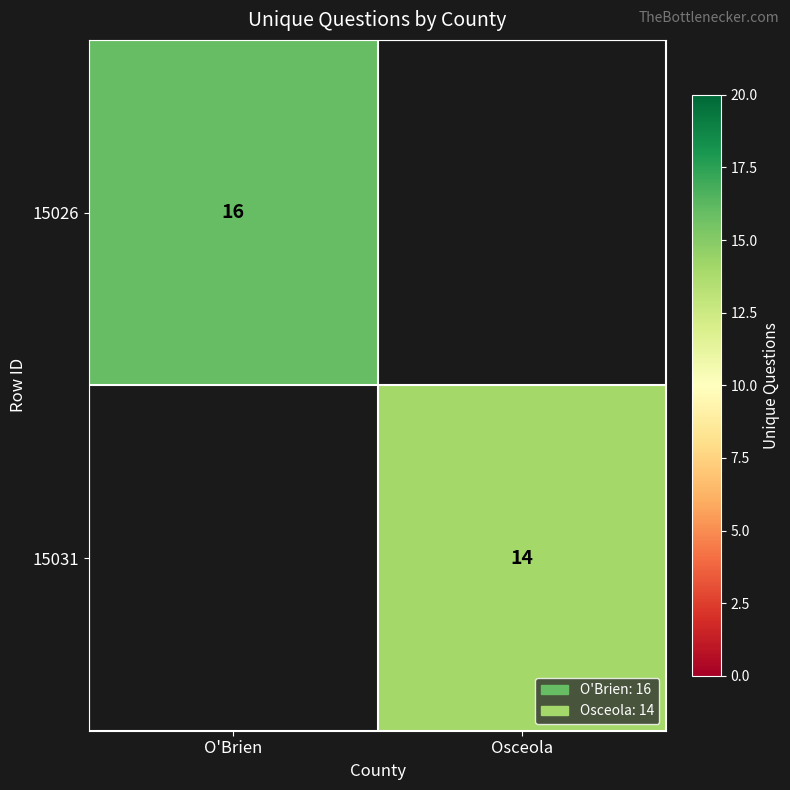

How many series are shown in this chart?

2